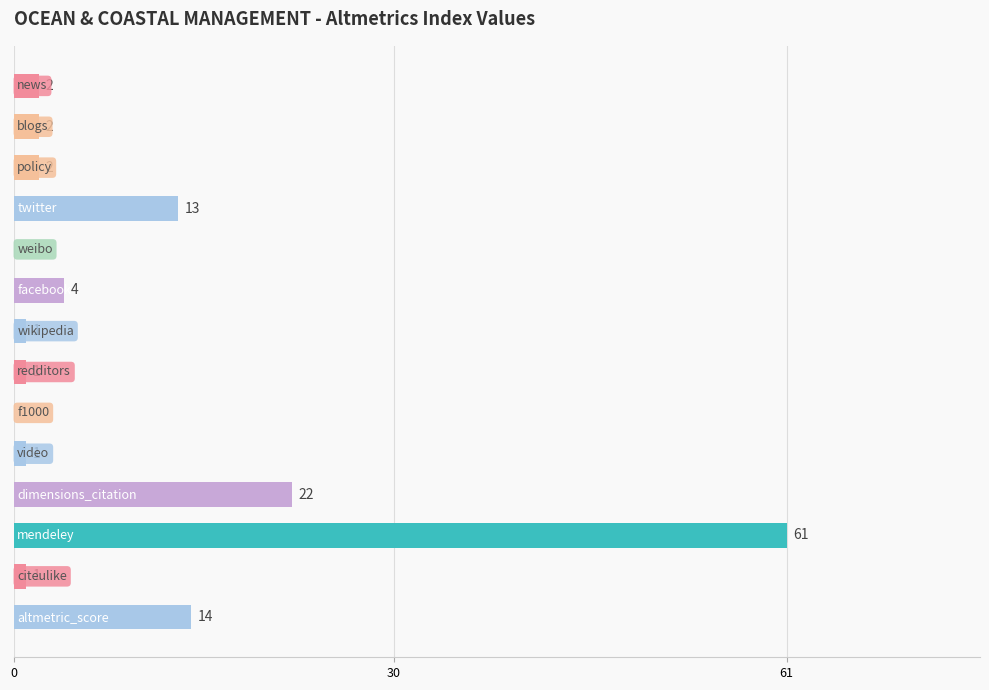

What is the sum of all values?

124